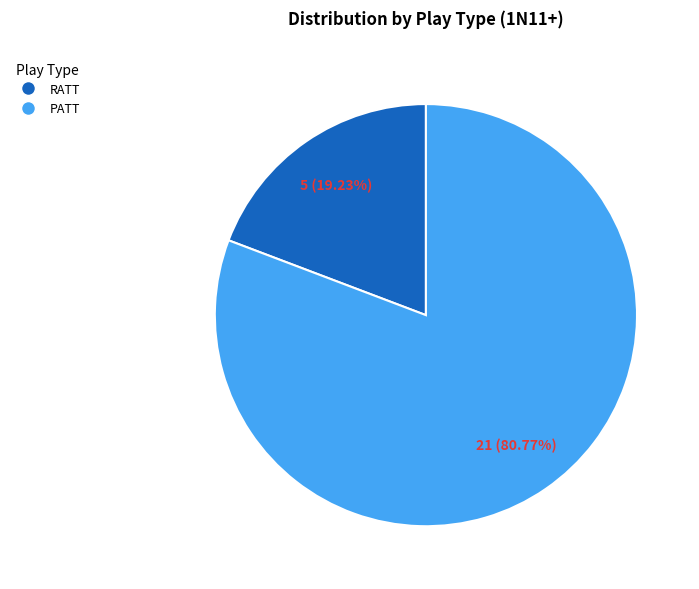

To the nearest percent, what portion does RATT represent?

19%